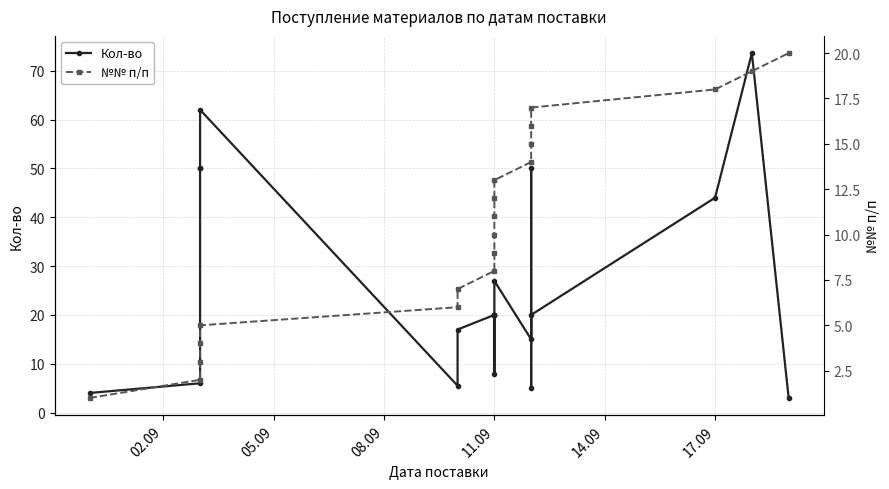

What is the average value of the №№ п/п series?

10.5